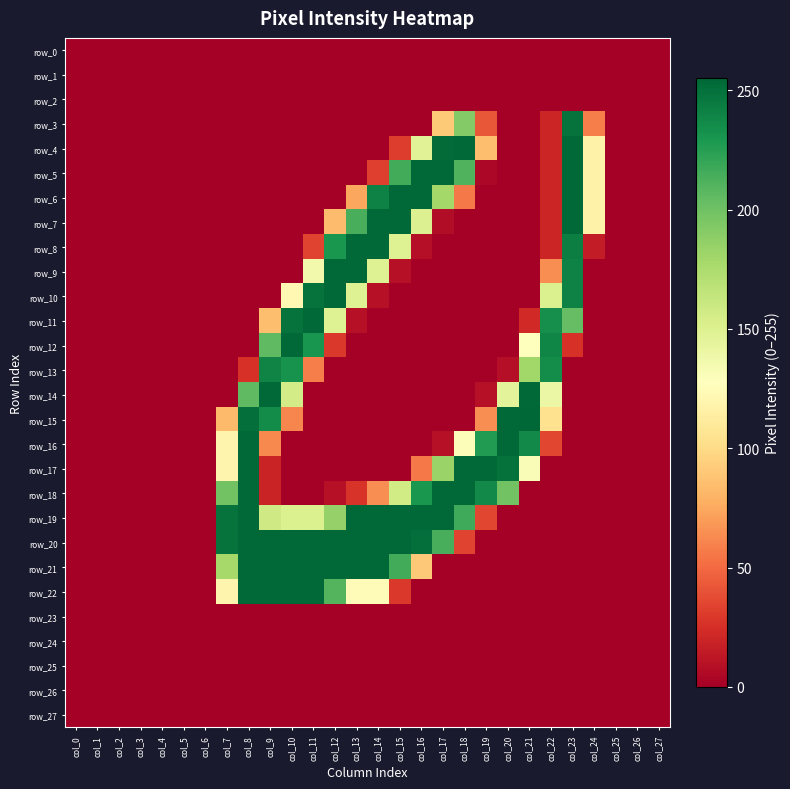

Which category has the lowest value across all series?

col_0